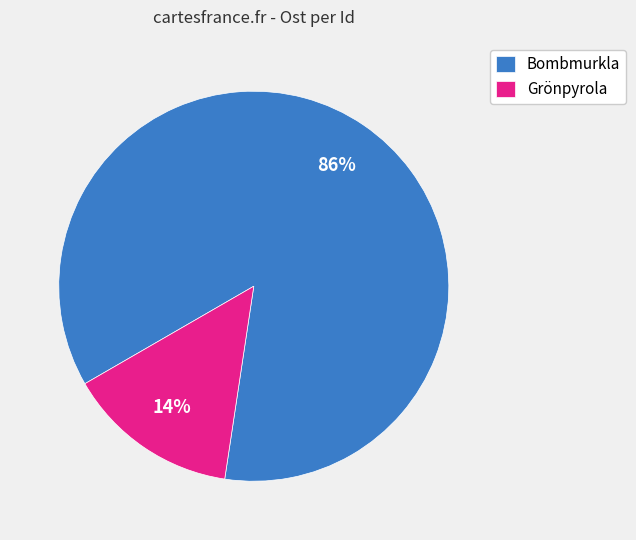

Rank the categories by value from lowest to highest.

Grönpyrola, Bombmurkla